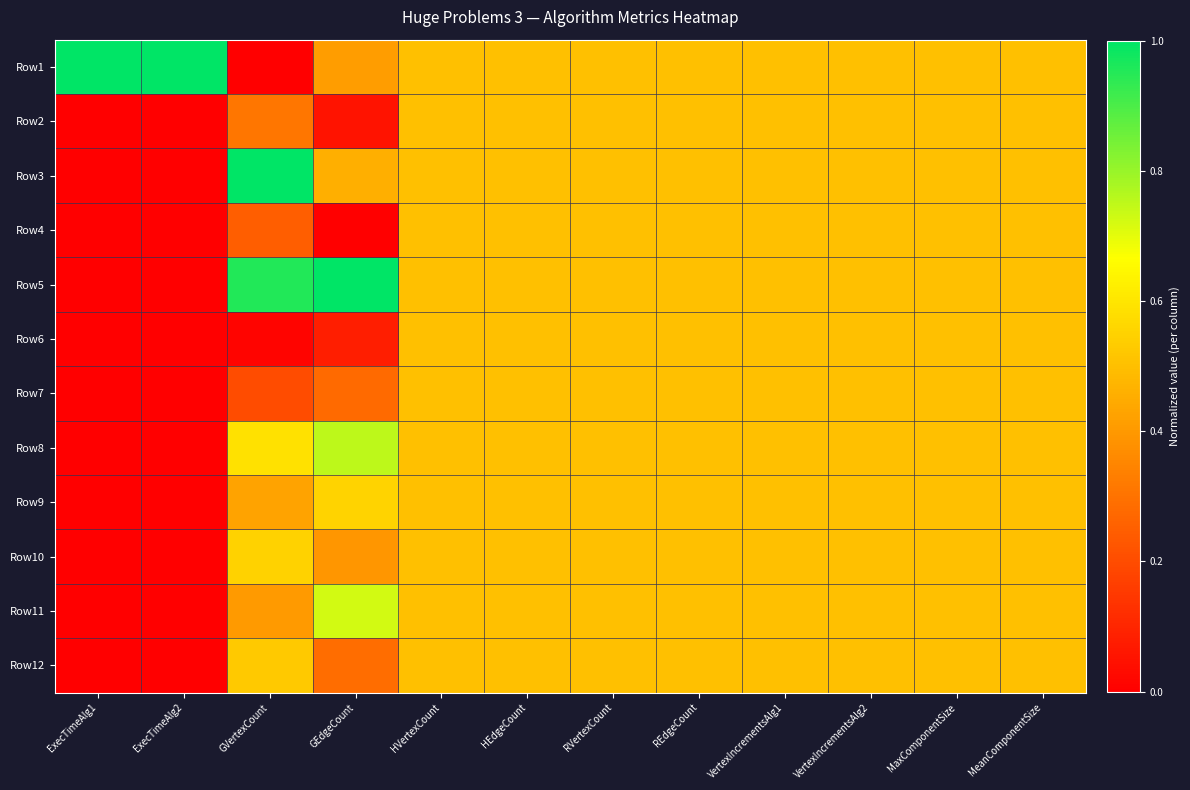

Reading left to right, what are all the values shown in this chart?

Row1: ExecTimeAlg1=1.0	ExecTimeAlg2=1.0	GVertexCount=0.0	GEdgeCount=0.4	HVertexCount=0.5	HEdgeCount=0.5	RVertexCount=0.5	REdgeCount=0.5	VertexIncrementsAlg1=0.5	VertexIncrementsAlg2=0.5	MaxComponentSize=0.5	MeanComponentSize=0.5
Row2: ExecTimeAlg1=0.0	ExecTimeAlg2=0.0	GVertexCount=0.3	GEdgeCount=0.1	HVertexCount=0.5	HEdgeCount=0.5	RVertexCount=0.5	REdgeCount=0.5	VertexIncrementsAlg1=0.5	VertexIncrementsAlg2=0.5	MaxComponentSize=0.5	MeanComponentSize=0.5
Row3: ExecTimeAlg1=0.0	ExecTimeAlg2=0.0	GVertexCount=1.0	GEdgeCount=0.5	HVertexCount=0.5	HEdgeCount=0.5	RVertexCount=0.5	REdgeCount=0.5	VertexIncrementsAlg1=0.5	VertexIncrementsAlg2=0.5	MaxComponentSize=0.5	MeanComponentSize=0.5
Row4: ExecTimeAlg1=0.0	ExecTimeAlg2=0.0	GVertexCount=0.2	GEdgeCount=0.0	HVertexCount=0.5	HEdgeCount=0.5	RVertexCount=0.5	REdgeCount=0.5	VertexIncrementsAlg1=0.5	VertexIncrementsAlg2=0.5	MaxComponentSize=0.5	MeanComponentSize=0.5
Row5: ExecTimeAlg1=0.0	ExecTimeAlg2=0.0	GVertexCount=1.0	GEdgeCount=1.0	HVertexCount=0.5	HEdgeCount=0.5	RVertexCount=0.5	REdgeCount=0.5	VertexIncrementsAlg1=0.5	VertexIncrementsAlg2=0.5	MaxComponentSize=0.5	MeanComponentSize=0.5
Row6: ExecTimeAlg1=0.0	ExecTimeAlg2=0.0	GVertexCount=0.0	GEdgeCount=0.1	HVertexCount=0.5	HEdgeCount=0.5	RVertexCount=0.5	REdgeCount=0.5	VertexIncrementsAlg1=0.5	VertexIncrementsAlg2=0.5	MaxComponentSize=0.5	MeanComponentSize=0.5
Row7: ExecTimeAlg1=0.0	ExecTimeAlg2=0.0	GVertexCount=0.2	GEdgeCount=0.3	HVertexCount=0.5	HEdgeCount=0.5	RVertexCount=0.5	REdgeCount=0.5	VertexIncrementsAlg1=0.5	VertexIncrementsAlg2=0.5	MaxComponentSize=0.5	MeanComponentSize=0.5
Row8: ExecTimeAlg1=0.0	ExecTimeAlg2=0.0	GVertexCount=0.6	GEdgeCount=0.8	HVertexCount=0.5	HEdgeCount=0.5	RVertexCount=0.5	REdgeCount=0.5	VertexIncrementsAlg1=0.5	VertexIncrementsAlg2=0.5	MaxComponentSize=0.5	MeanComponentSize=0.5
Row9: ExecTimeAlg1=0.0	ExecTimeAlg2=0.0	GVertexCount=0.4	GEdgeCount=0.6	HVertexCount=0.5	HEdgeCount=0.5	RVertexCount=0.5	REdgeCount=0.5	VertexIncrementsAlg1=0.5	VertexIncrementsAlg2=0.5	MaxComponentSize=0.5	MeanComponentSize=0.5
Row10: ExecTimeAlg1=0.0	ExecTimeAlg2=0.0	GVertexCount=0.5	GEdgeCount=0.4	HVertexCount=0.5	HEdgeCount=0.5	RVertexCount=0.5	REdgeCount=0.5	VertexIncrementsAlg1=0.5	VertexIncrementsAlg2=0.5	MaxComponentSize=0.5	MeanComponentSize=0.5
Row11: ExecTimeAlg1=0.0	ExecTimeAlg2=0.0	GVertexCount=0.4	GEdgeCount=0.7	HVertexCount=0.5	HEdgeCount=0.5	RVertexCount=0.5	REdgeCount=0.5	VertexIncrementsAlg1=0.5	VertexIncrementsAlg2=0.5	MaxComponentSize=0.5	MeanComponentSize=0.5
Row12: ExecTimeAlg1=0.0	ExecTimeAlg2=0.0	GVertexCount=0.5	GEdgeCount=0.3	HVertexCount=0.5	HEdgeCount=0.5	RVertexCount=0.5	REdgeCount=0.5	VertexIncrementsAlg1=0.5	VertexIncrementsAlg2=0.5	MaxComponentSize=0.5	MeanComponentSize=0.5